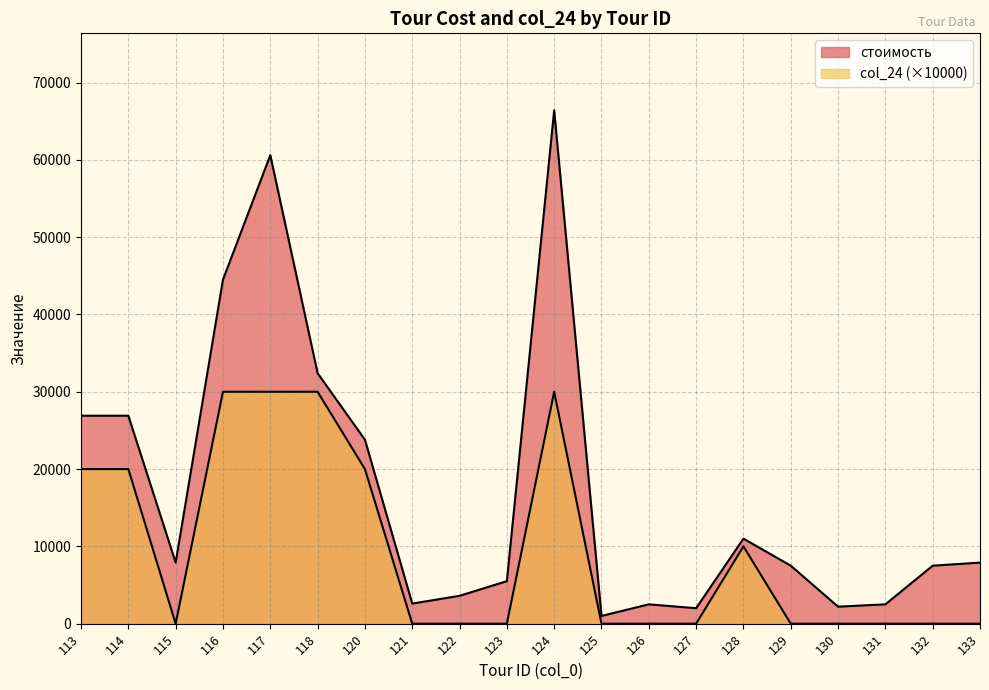

True or false: col_24 and стоимость intersect in this chart.

False